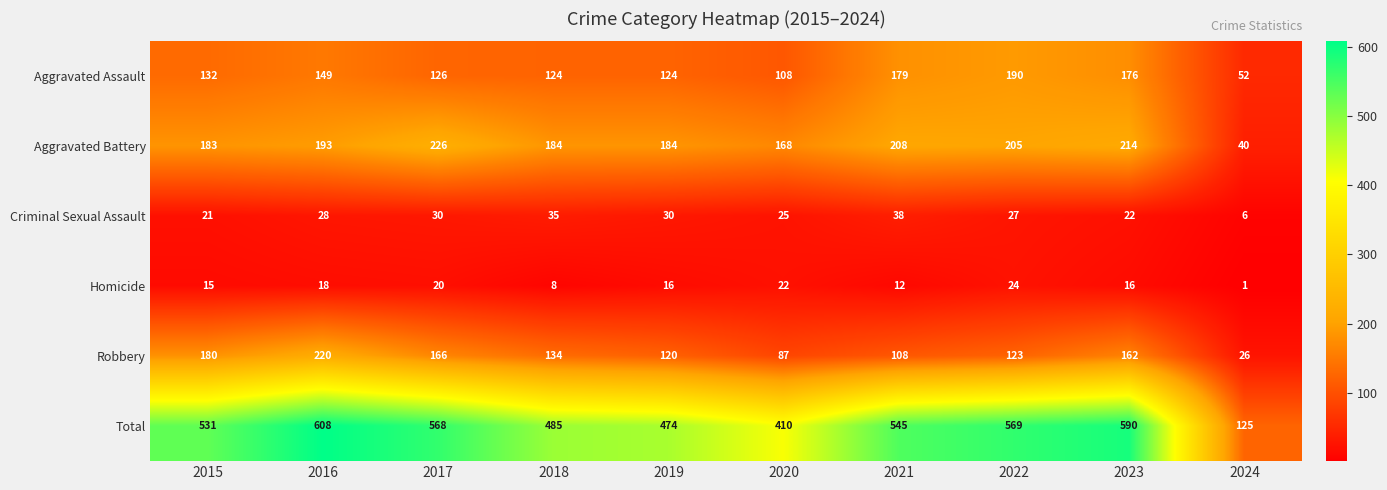

What is the total value across all series at 2023?

1180